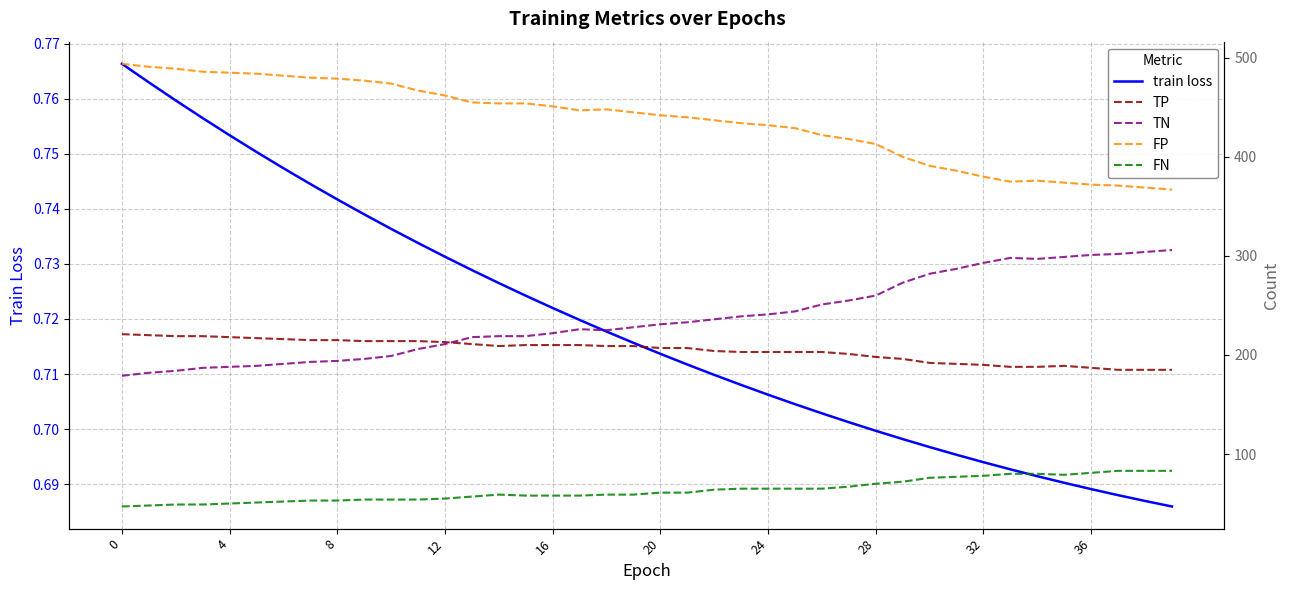

Does the chart display data point markers on the line(s)?

No